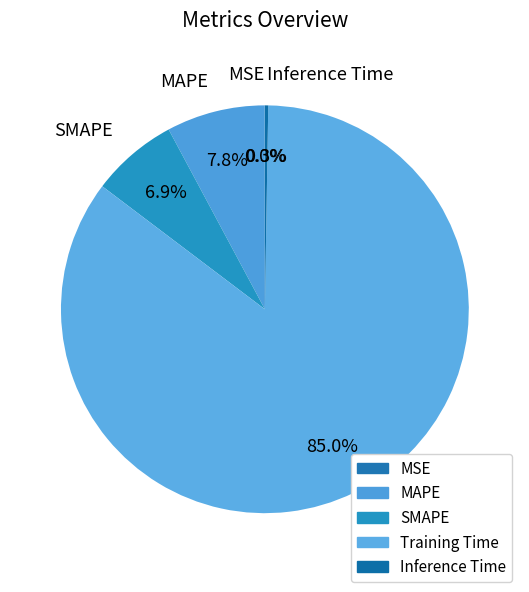

To the nearest percent, what is the difference between the SMAPE and MAPE slice percentages?

1%